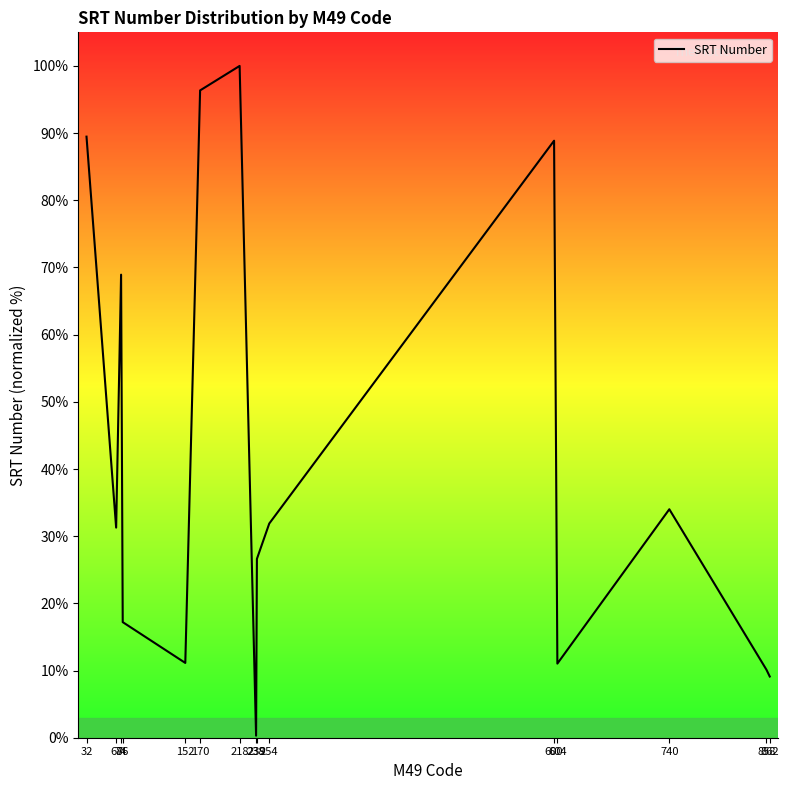

At which category does the chart reach its peak across all series?

218